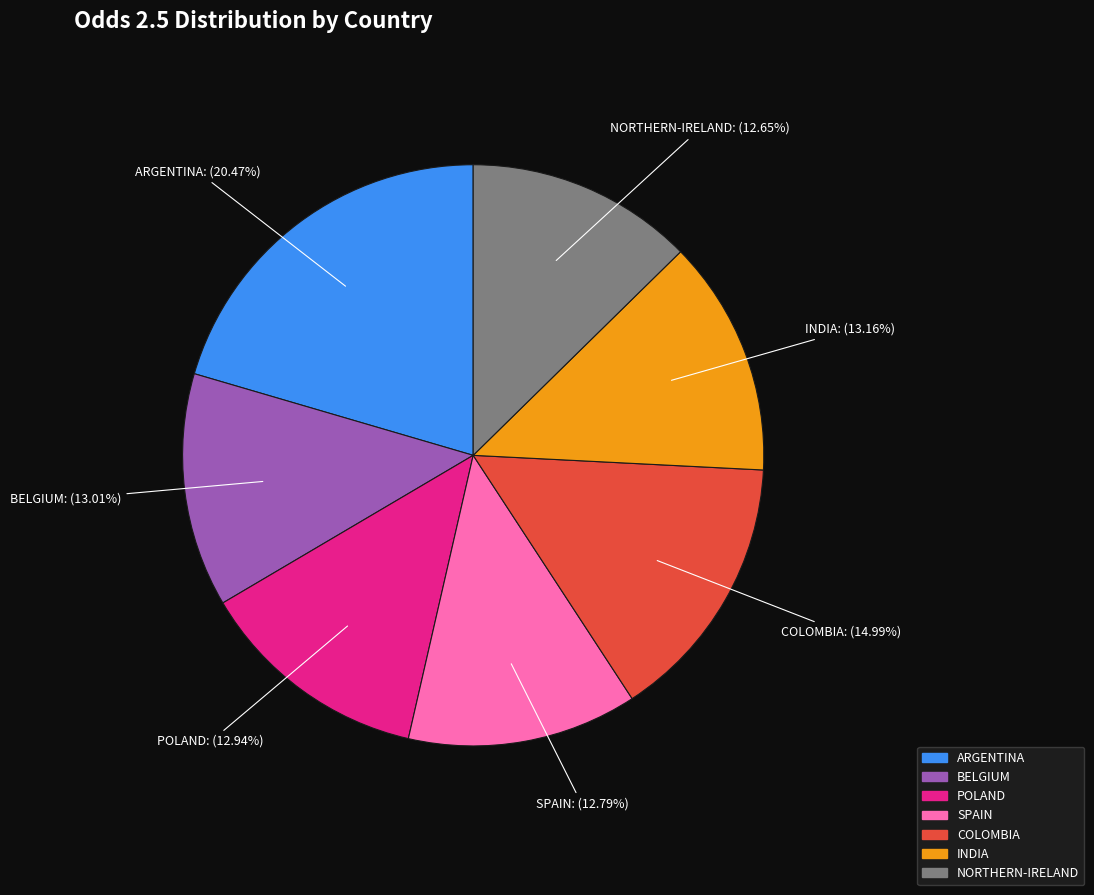

Which slice is the largest?

ARGENTINA